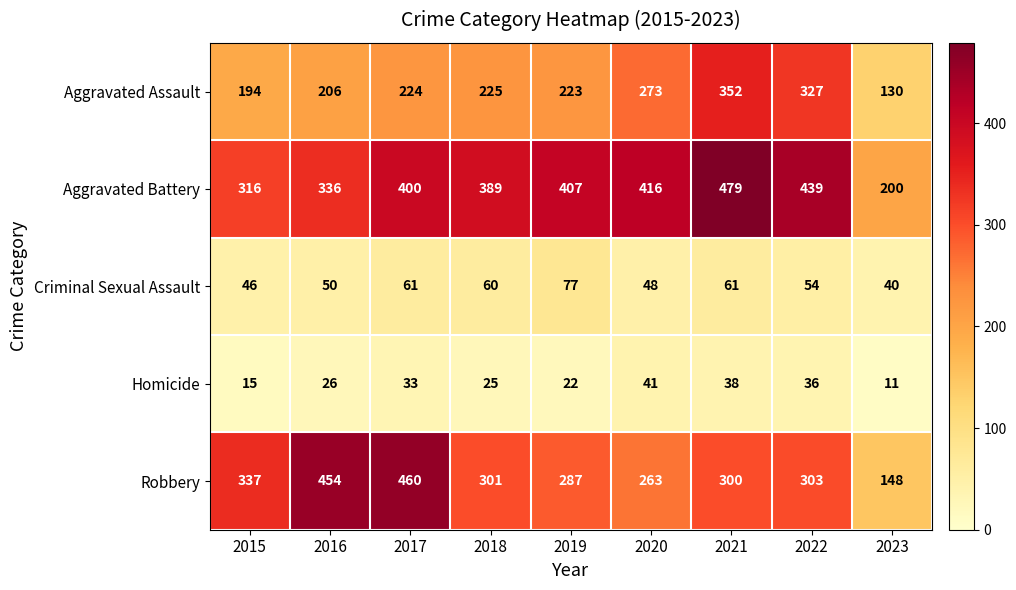

Between 2015 and 2018, which series saw the biggest shift?

Aggravated Battery